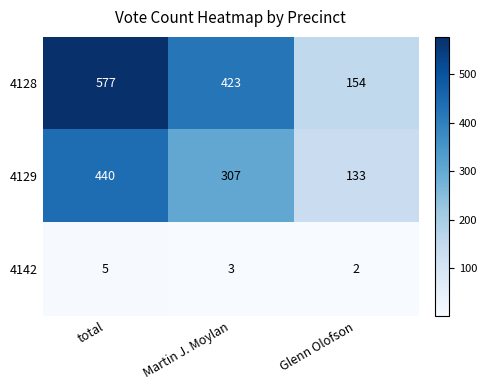

How many values in the 4128 series are below 423?

1